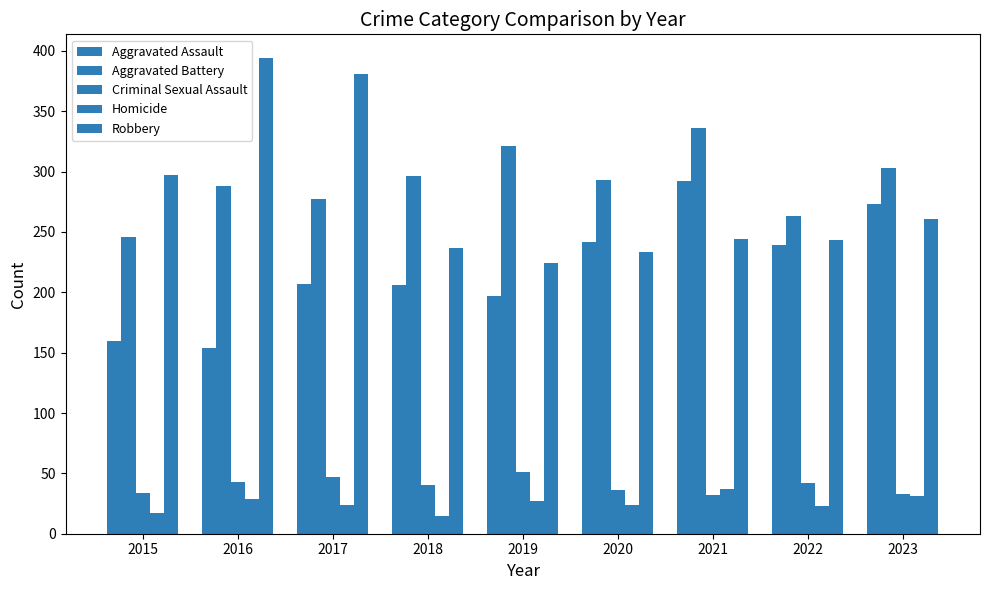

What is the total value across all series at 2020?

828